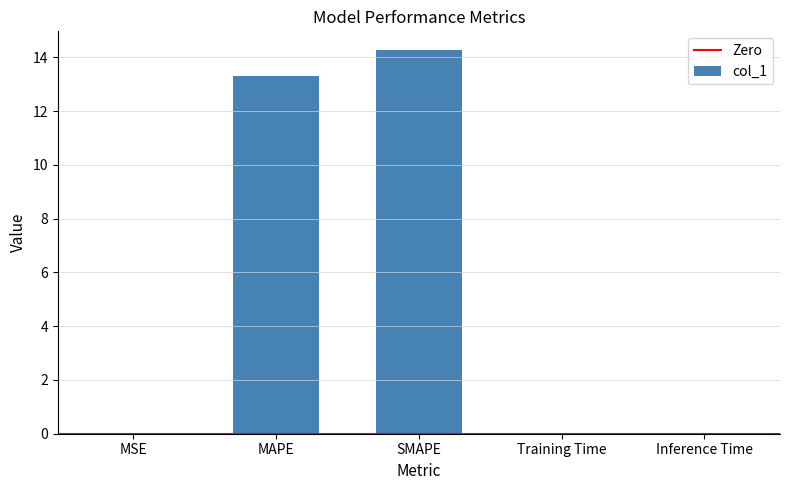

The value at MAPE is 13.3. True or false?

True